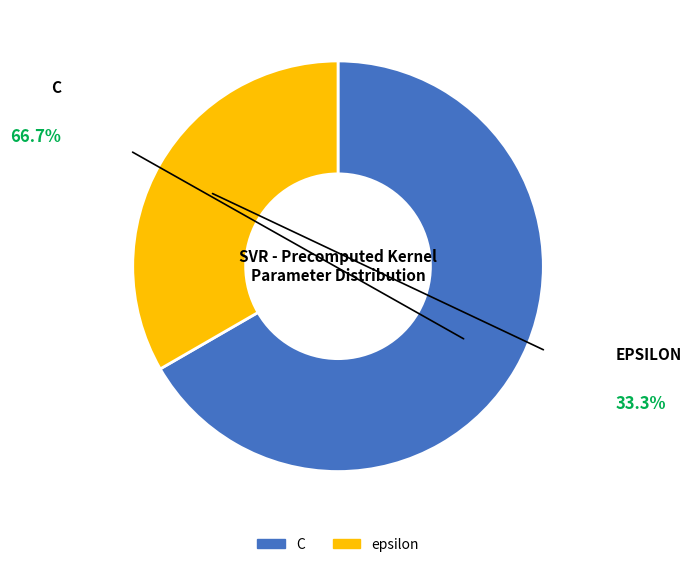

Rank the categories by value from highest to lowest.

C, epsilon